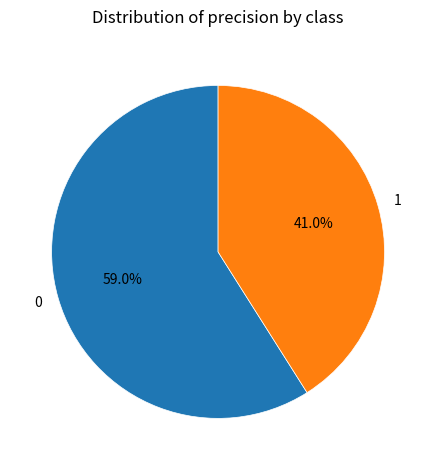

True or false: 1 accounts for 41% of the total.

True